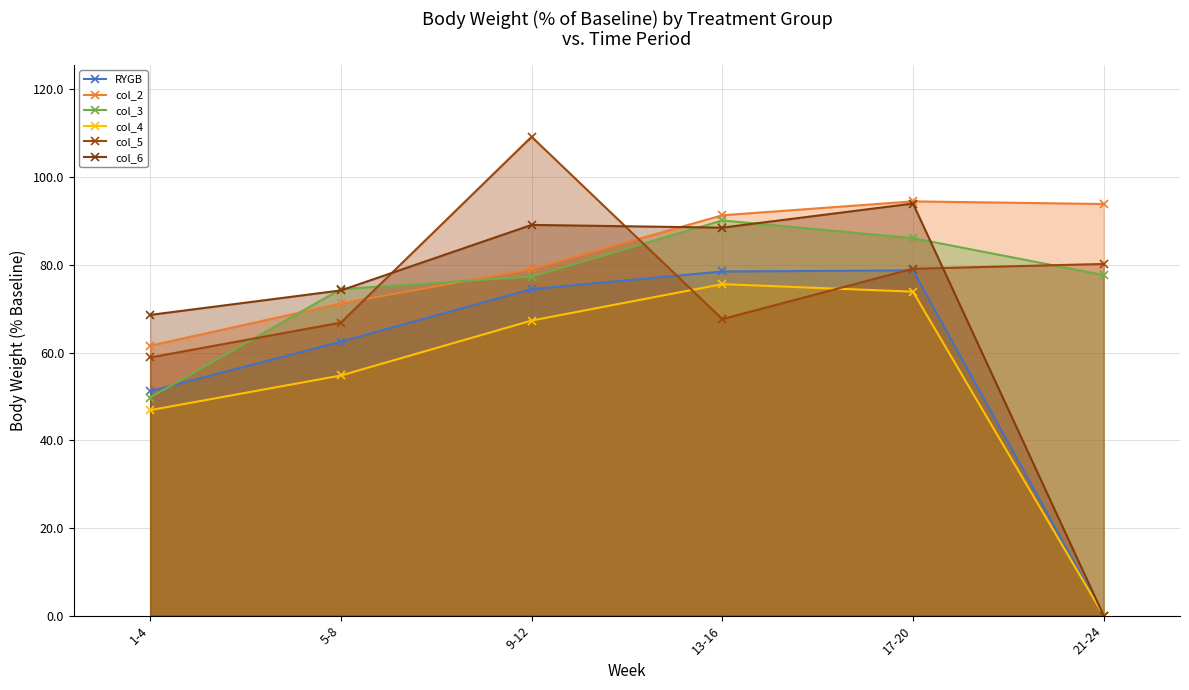

What is the value of the RYGB point at the 1st from the left?

51.2